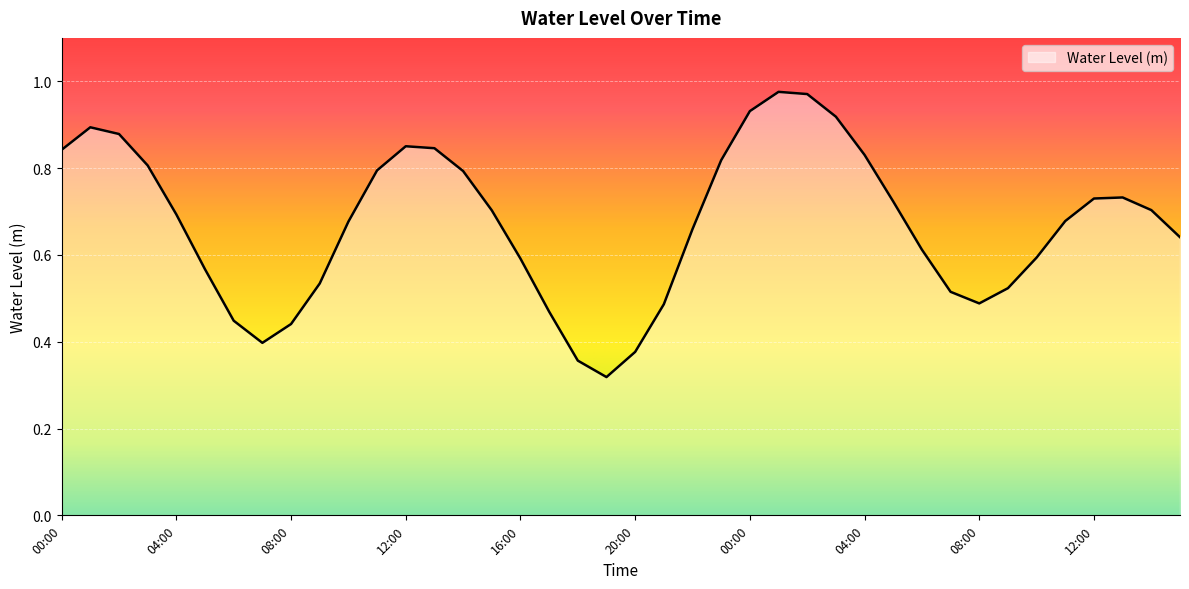

List the labels in order of value, largest first.

01:00, 02:00, 00:00, 03:00, 01:00, 02:00, 12:00, 13:00, 00:00, 04:00, 23:00, 03:00, 11:00, 14:00, 13:00, 12:00, 05:00, 14:00, 15:00, 04:00, 11:00, 10:00, 22:00, 15:00, 06:00, 10:00, 16:00, 05:00, 09:00, 09:00, 07:00, 08:00, 21:00, 17:00, 06:00, 08:00, 07:00, 20:00, 18:00, 19:00